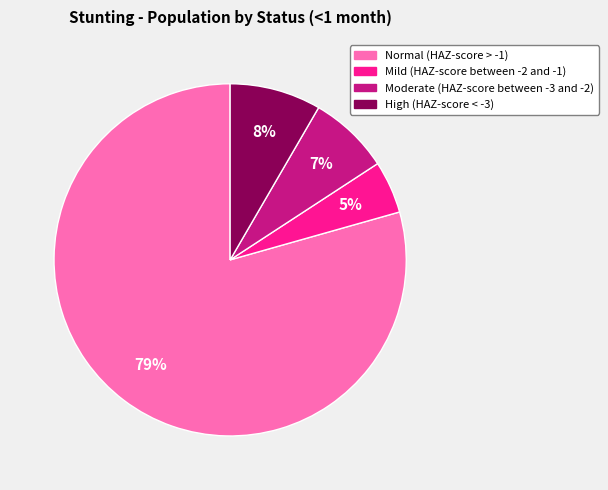

Which slice is the smallest?

Mild (HAZ-score between -2 and -1)